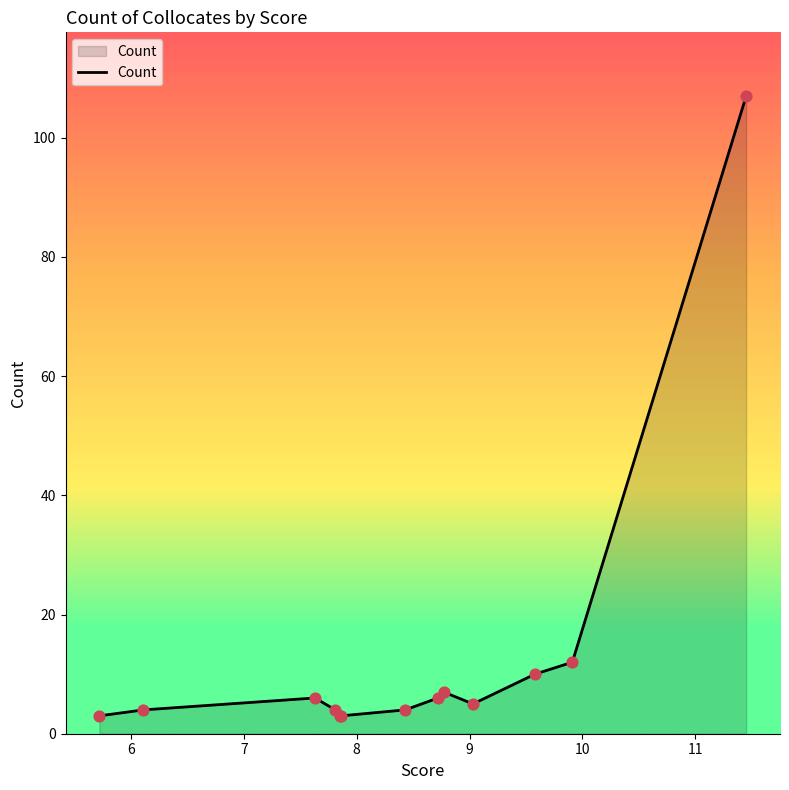

What is the greatest value displayed?

107